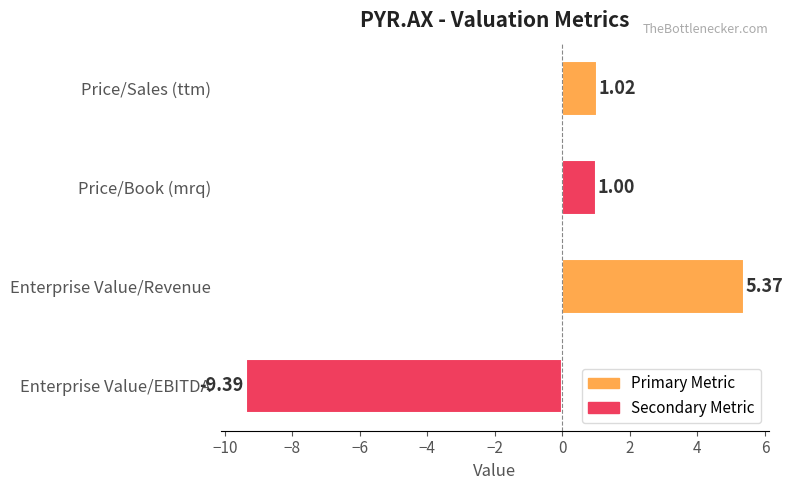

Are the bars grouped side by side (vs. stacked)?

No